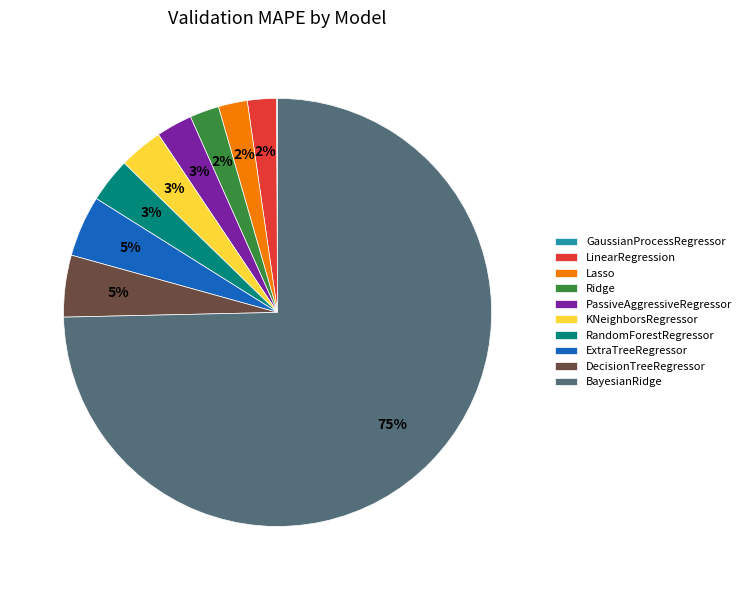

Is it true that BayesianRidge is 75% of the pie?

True